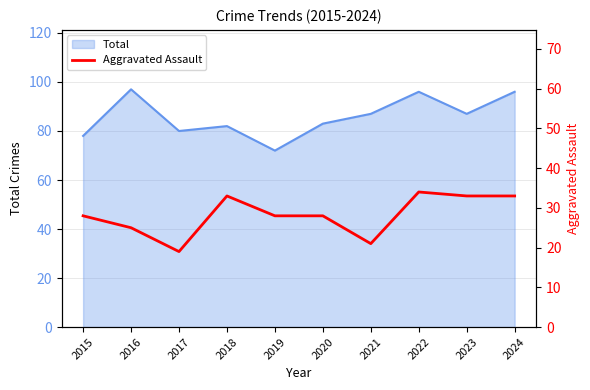

True or false: Total has a value of 82 at 2018.

True